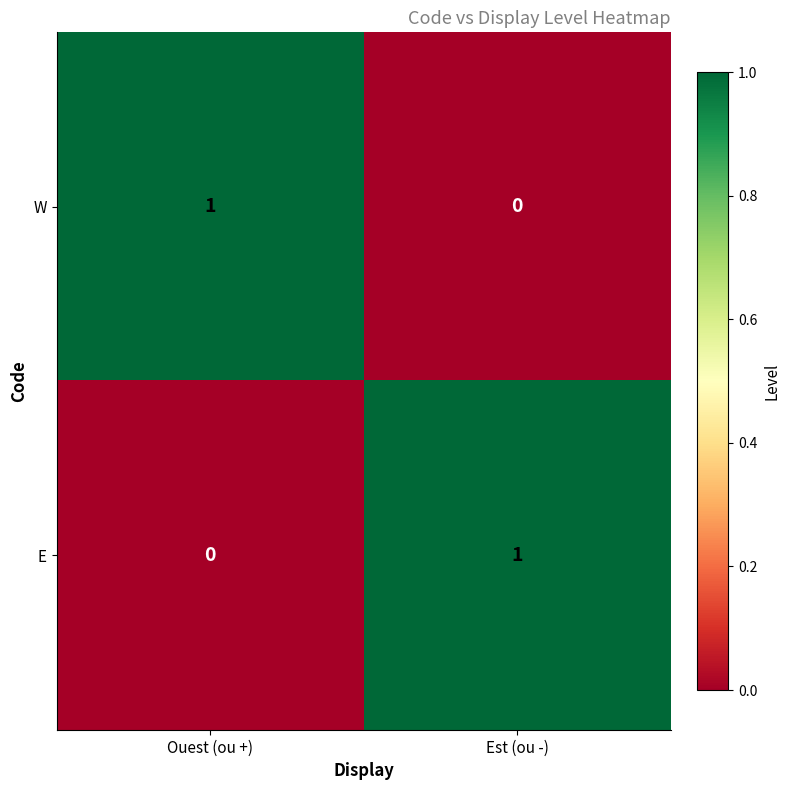

Rank the series at Ouest (ou +) from highest to lowest value.

W, E